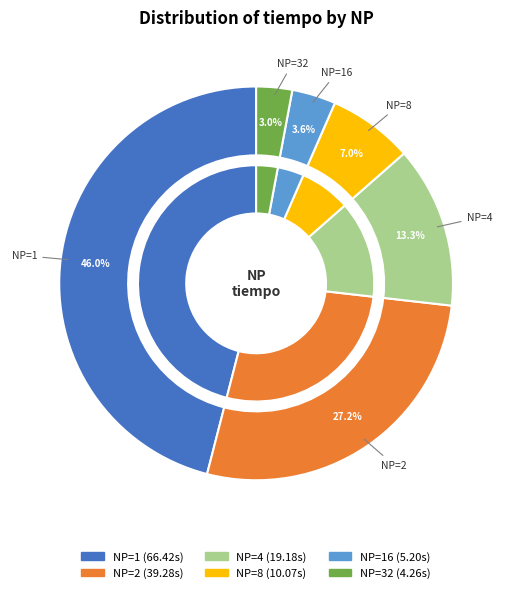

To the nearest percent, what portion does 1 represent?

46%